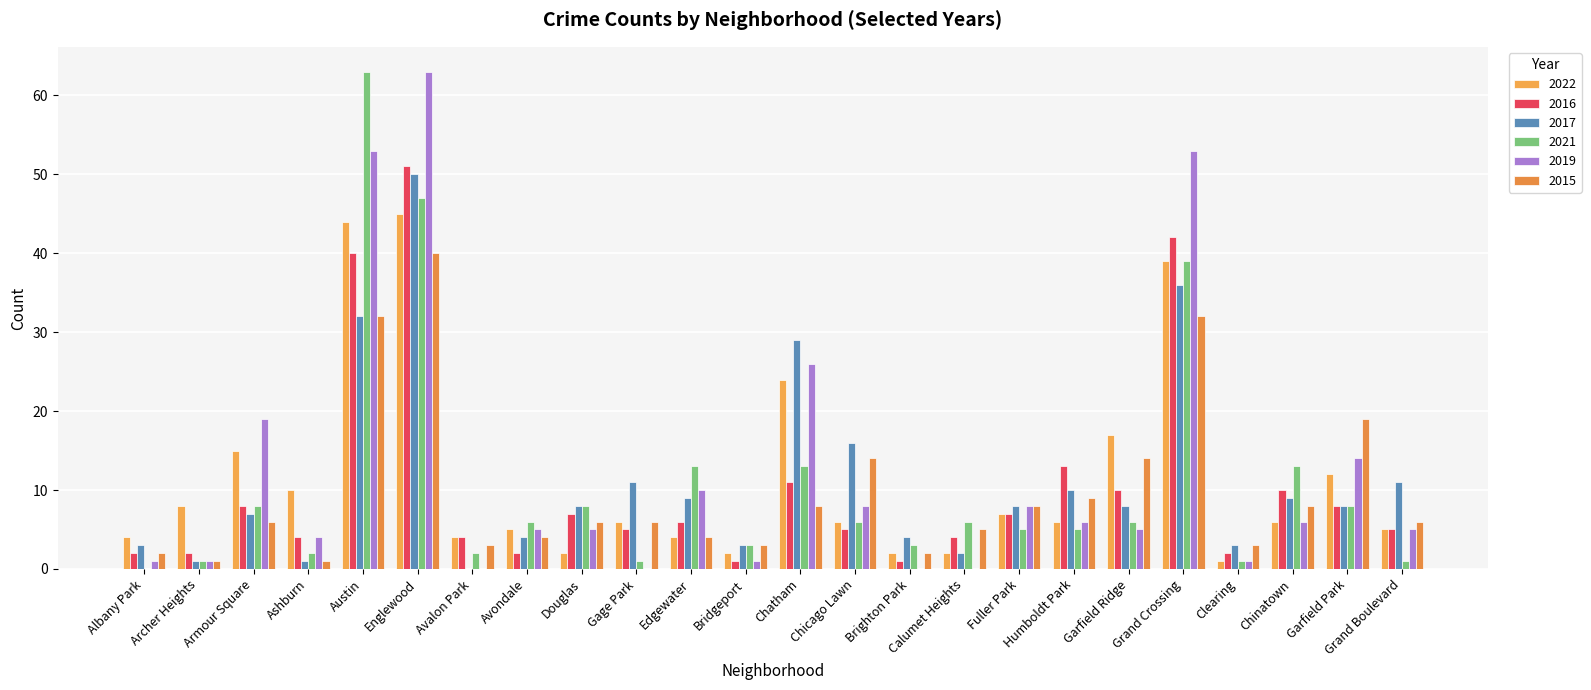

Which has a higher value, Humboldt Park or Grand Crossing?

Grand Crossing